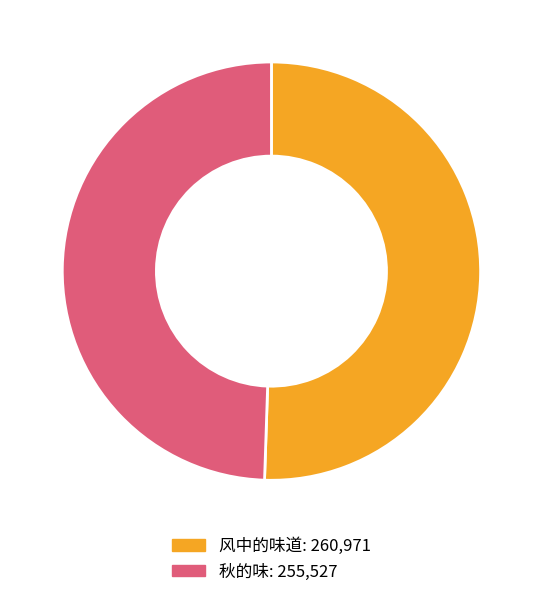

Is the sum of 风中的味道 and 秋的味 greater than half?

Yes